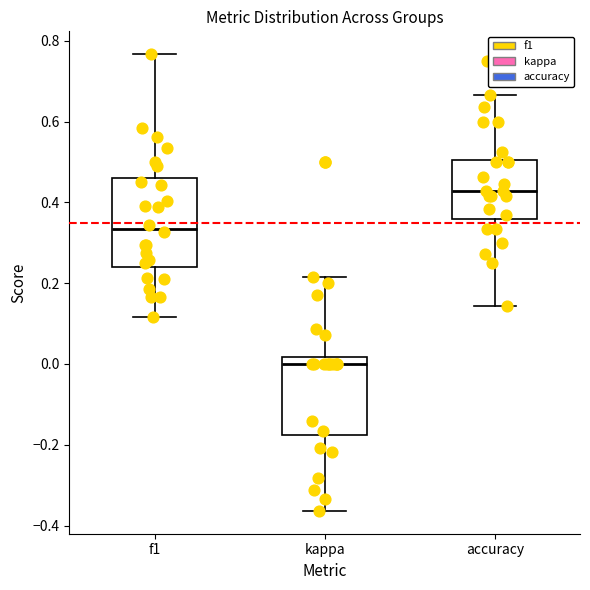

Where does the median line of the box for f1 sit on the y-axis? The values are not printed on the chart, so give them approximately, as read against the axis.

0.34